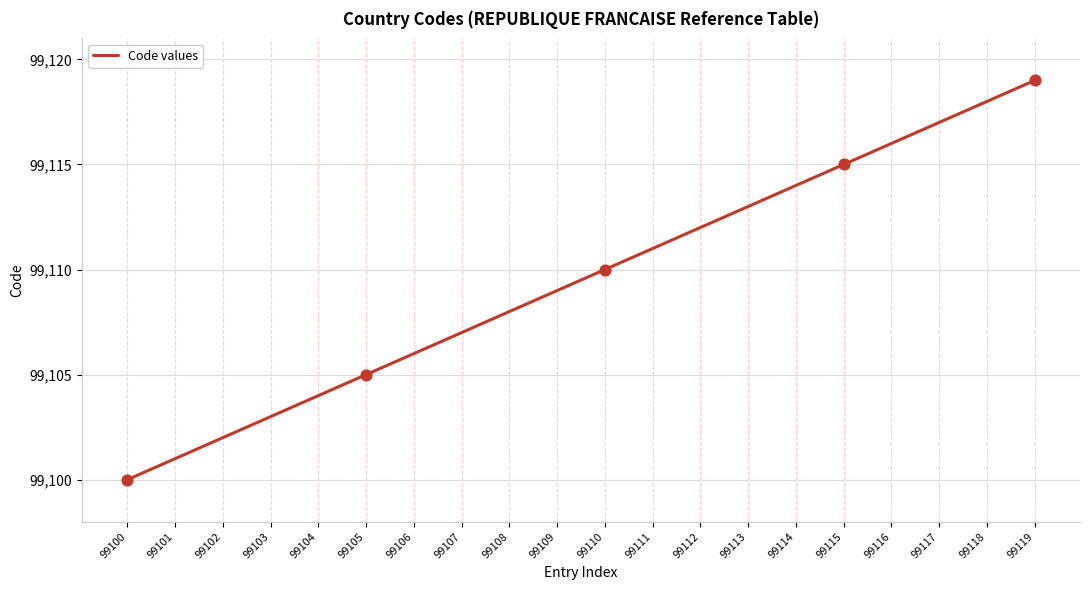

Between 99110 and 99116, which is larger?

99116